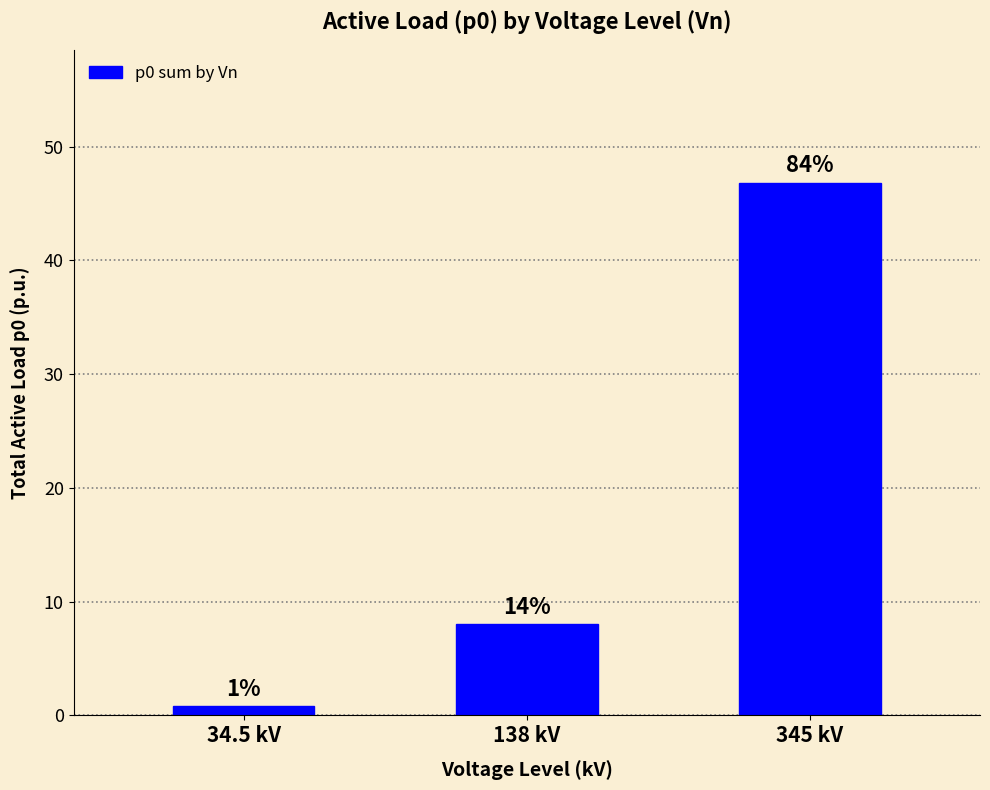

The chart shows a value of 1.1 at 34.5 kV. True or false?

False